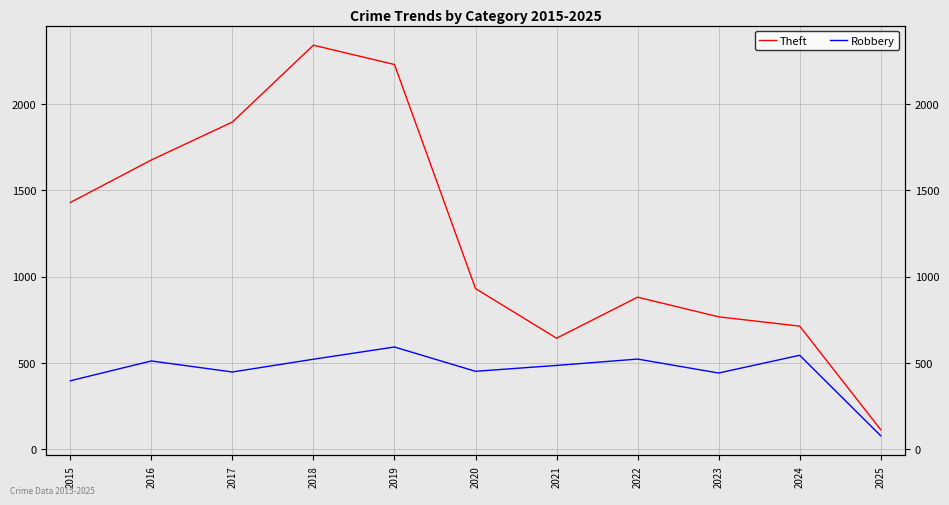

True or false: Robbery and Theft cross at least once.

False